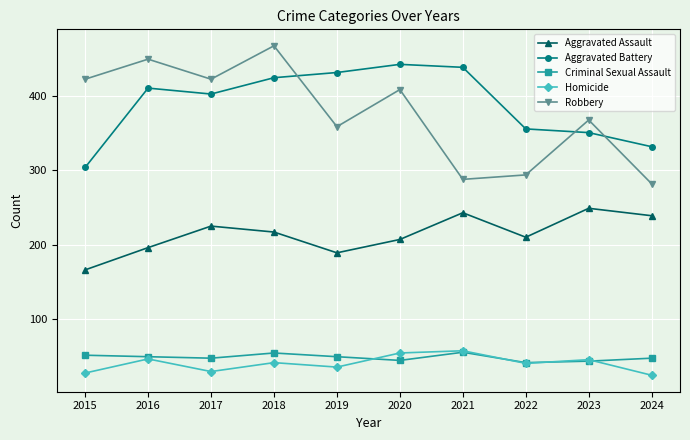

What is the spread (max minus min) of values at 2020?

399